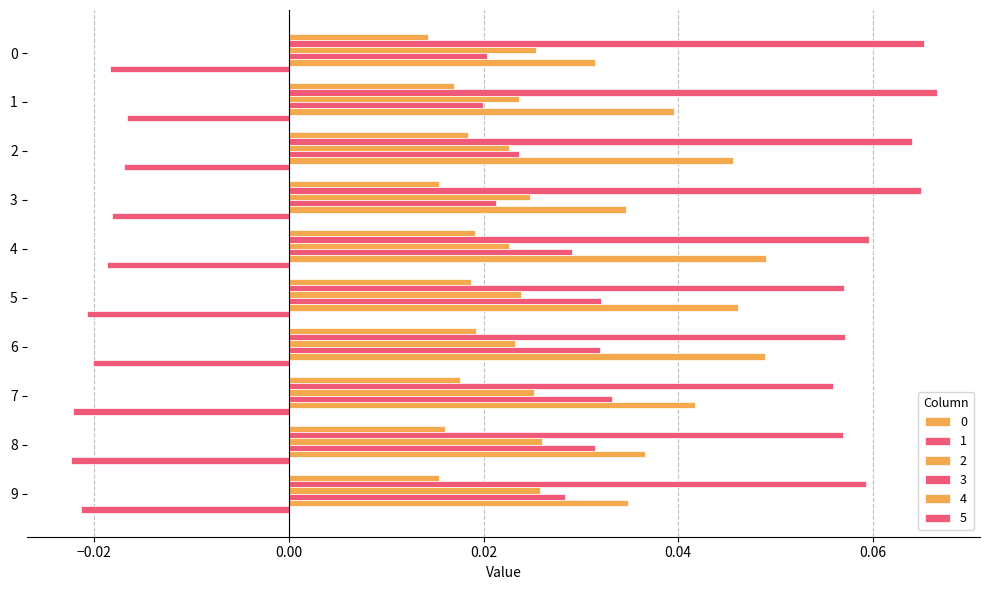

How many data points does each series have?

10